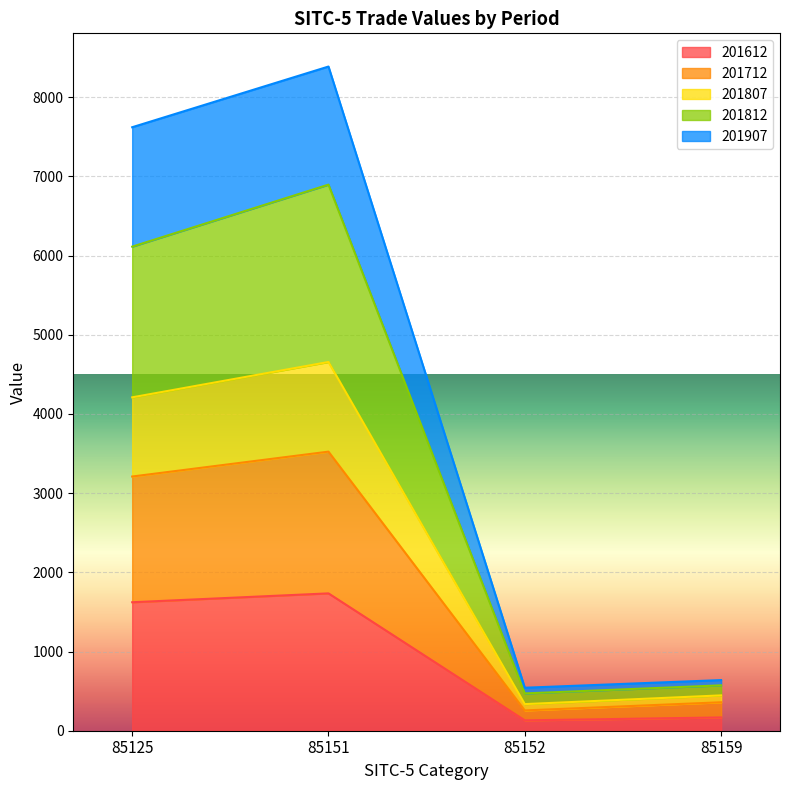

What is the highest value of the 201612 series?

1734.5